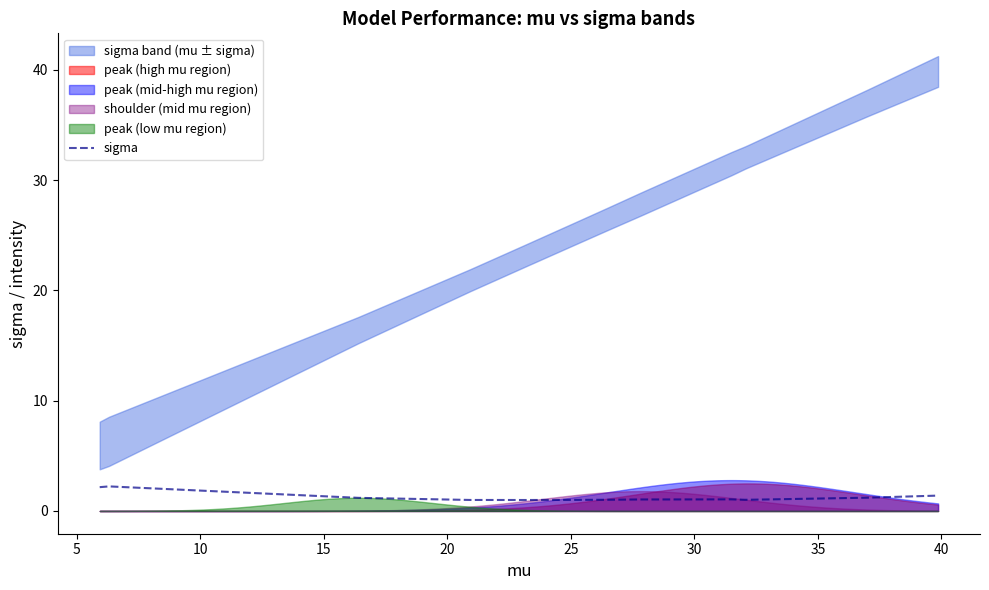

What is the lowest value of the sigma series?

1.0